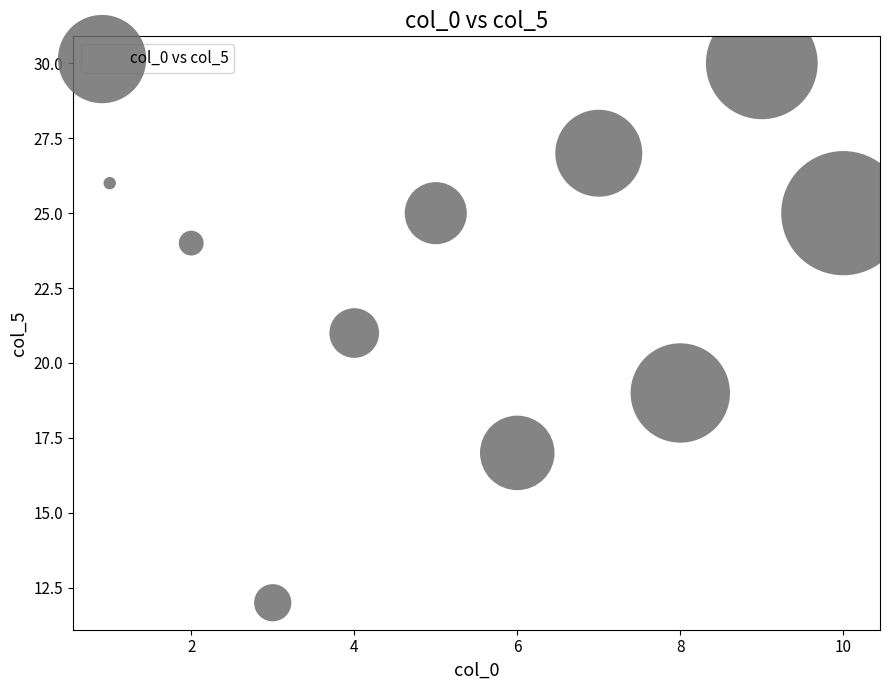

What is the average X value?

6